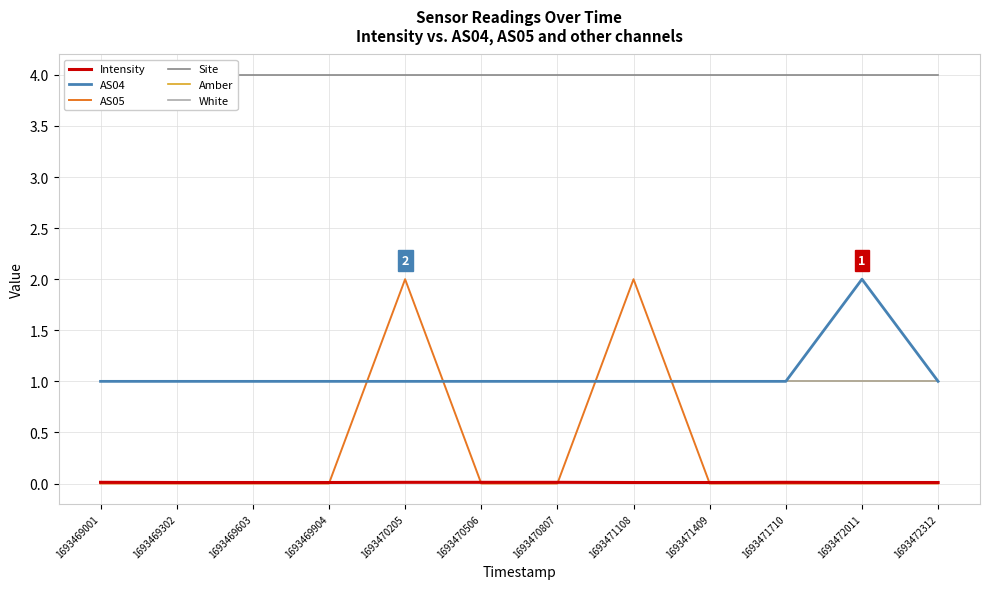

How many lines are shown in the chart?

6